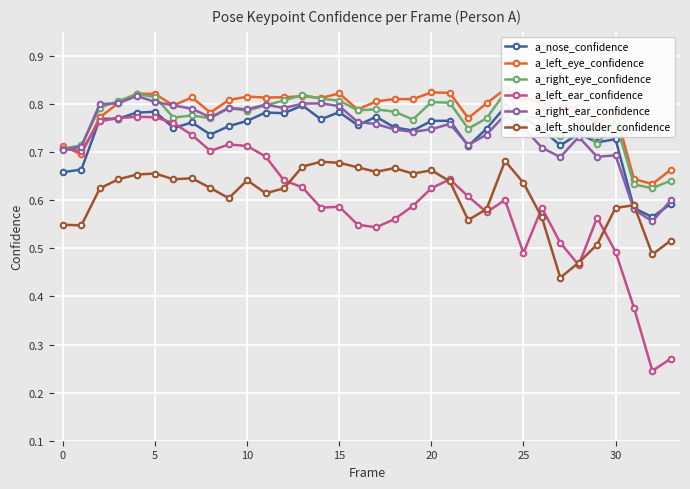

Which series has the largest range (max minus min)?

a_left_ear_confidence